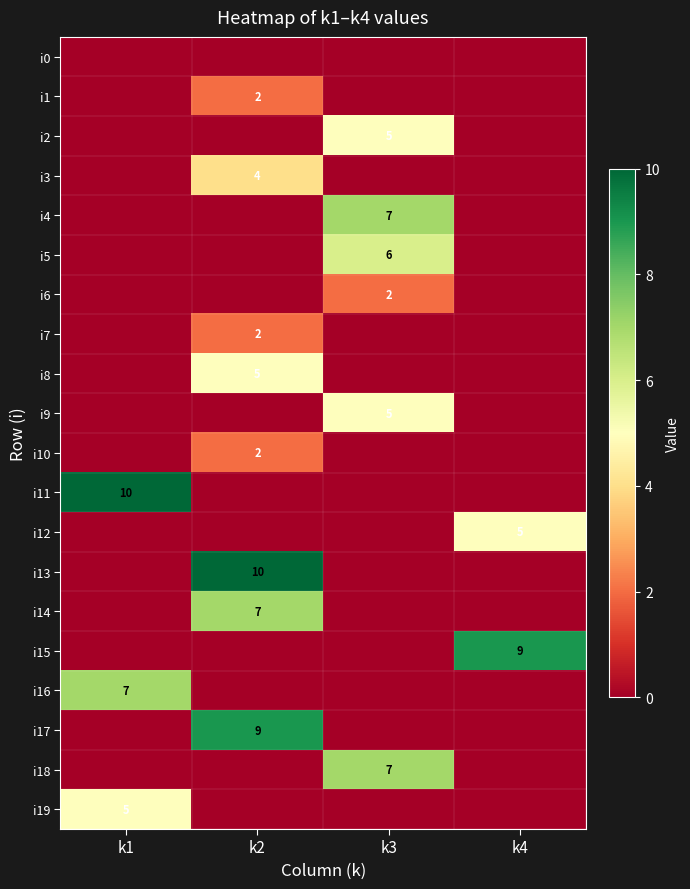

At how many categories does at least one series exceed 0?

4